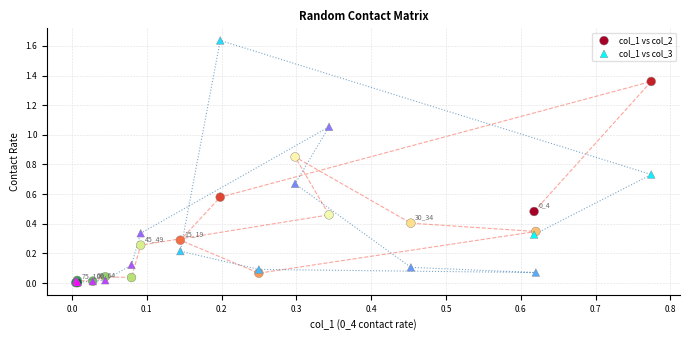

Which series reaches the maximum Y coordinate?

col_1 vs col_3